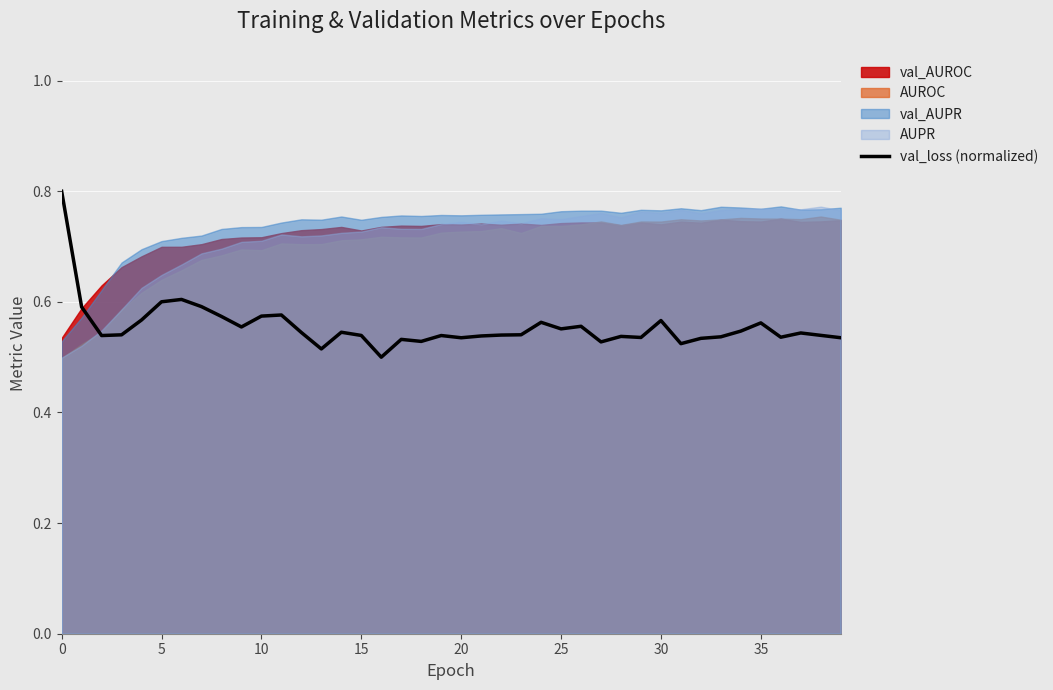

True or false: the data has more than 0 interior local peaks.

True